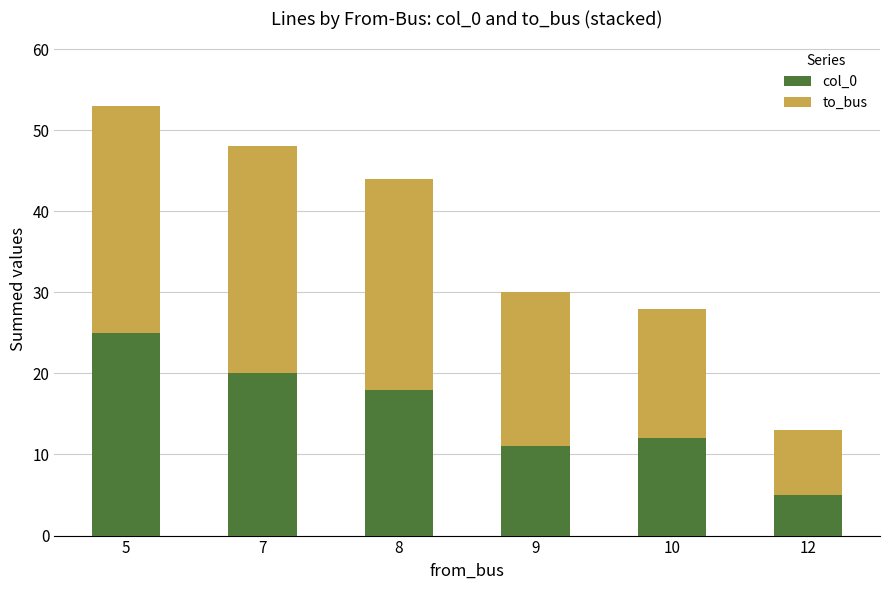

What is the difference between the second highest and second lowest values in the col_0 series?

9